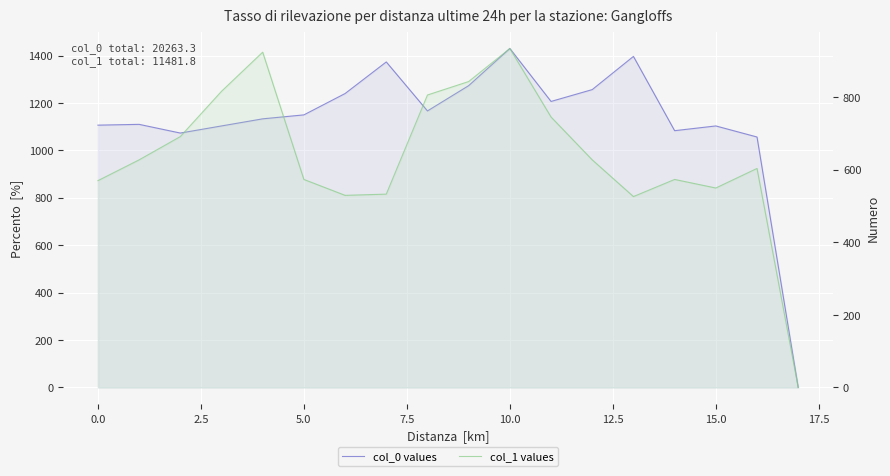

Is it true that col_0 equals 629.0 at 11?

False